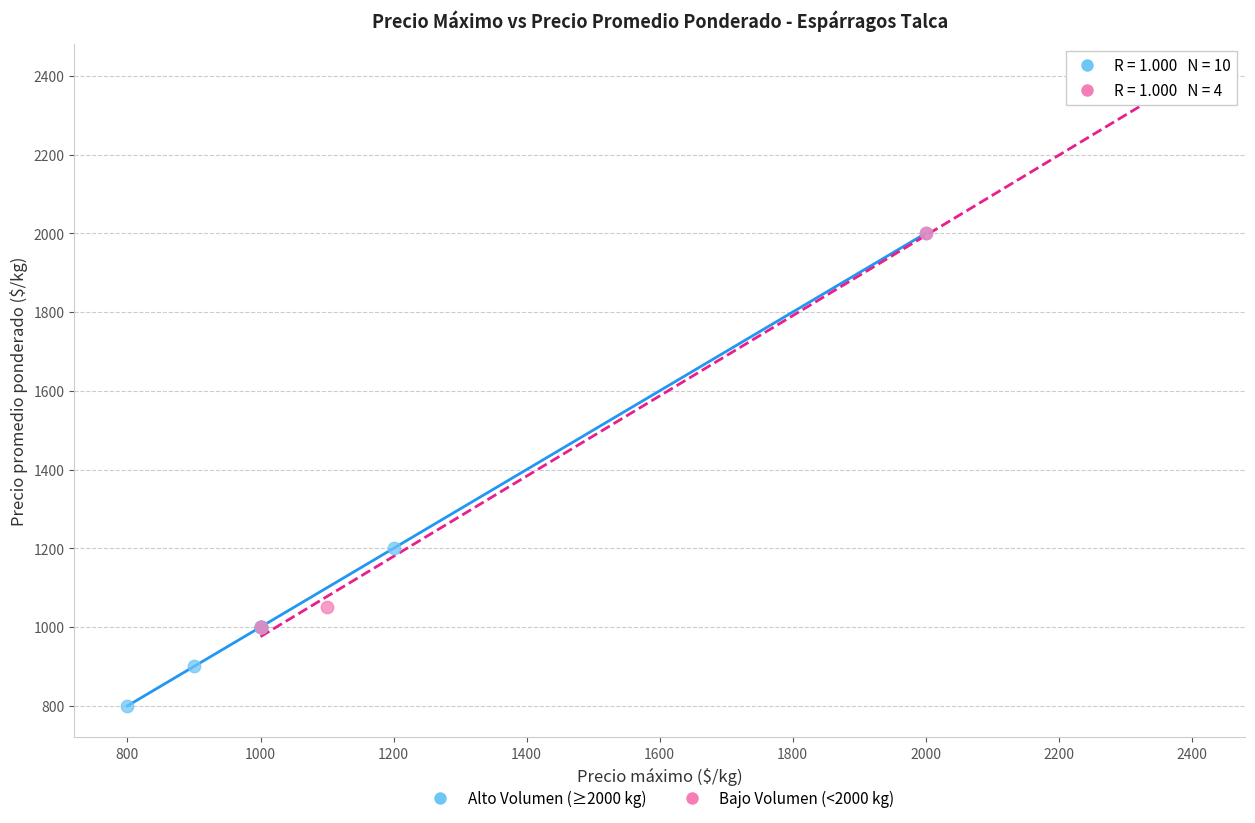

Which series reaches the minimum Y coordinate?

Alto Volumen (≥2000 kg)